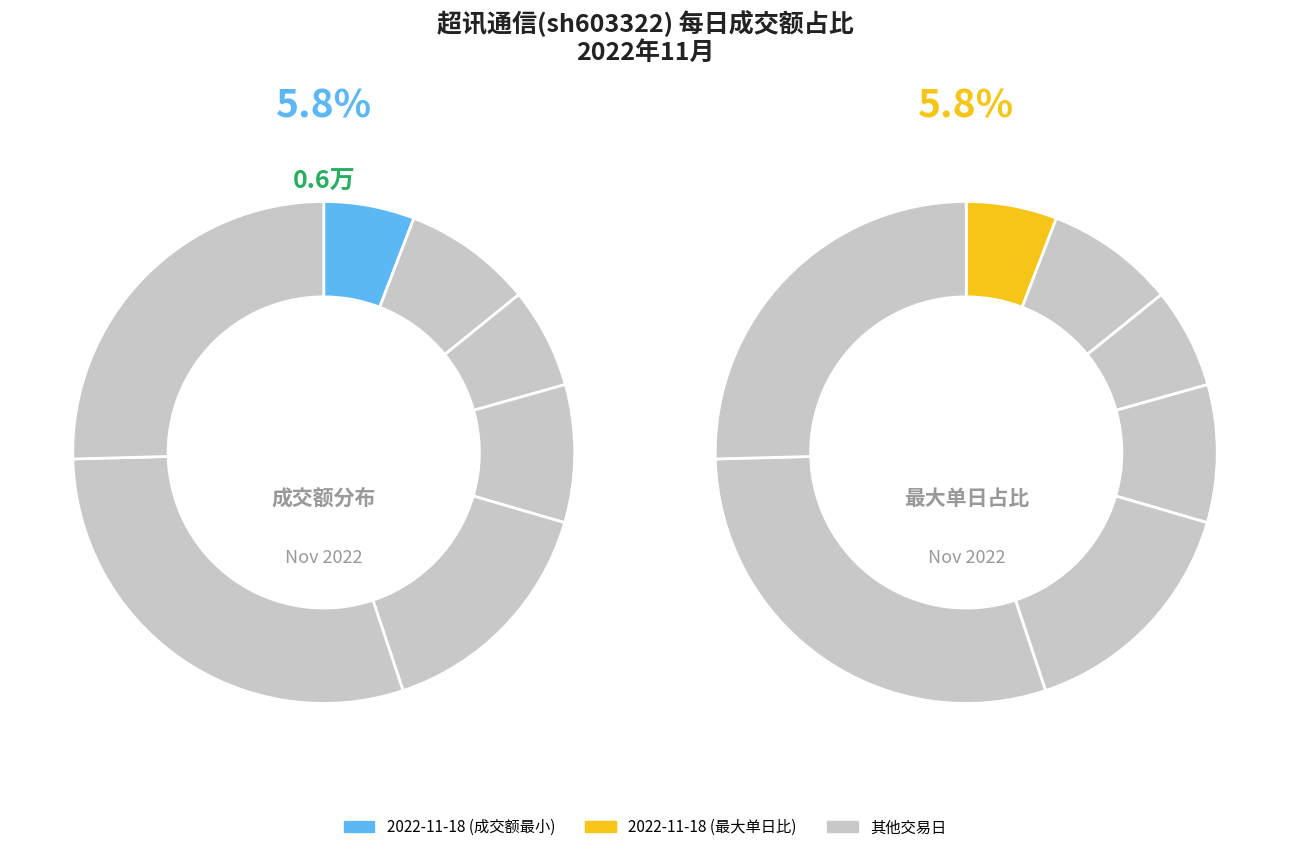

Does 2022-11-14 represent more than half of the total?

No